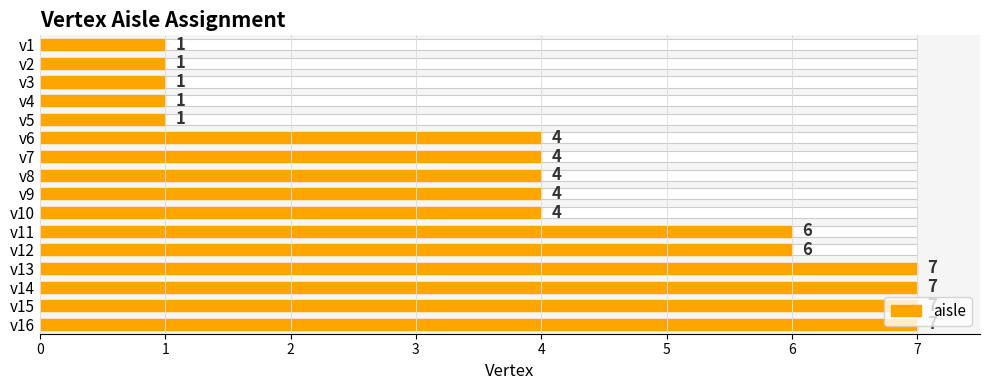

True or false: the data shows 4 at v10.

True